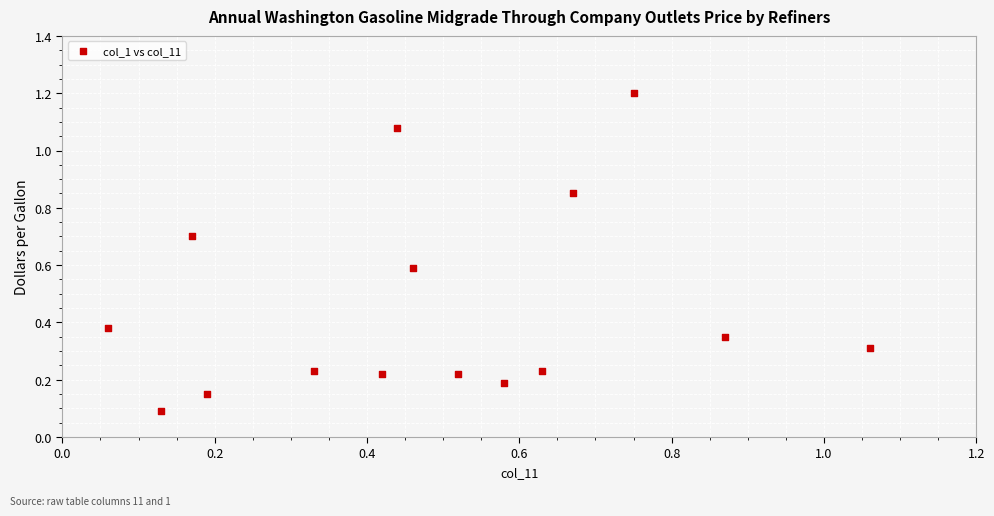

What is the range of X values (max minus min)?

1.0